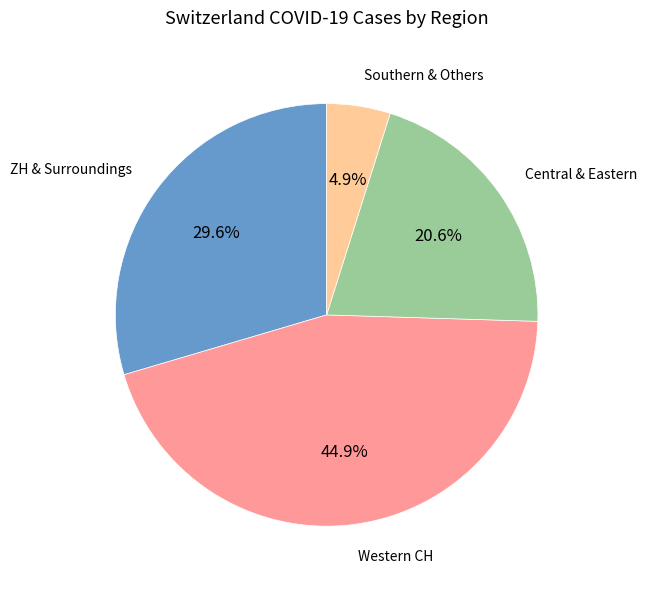

Is there a majority slice in this chart?

No